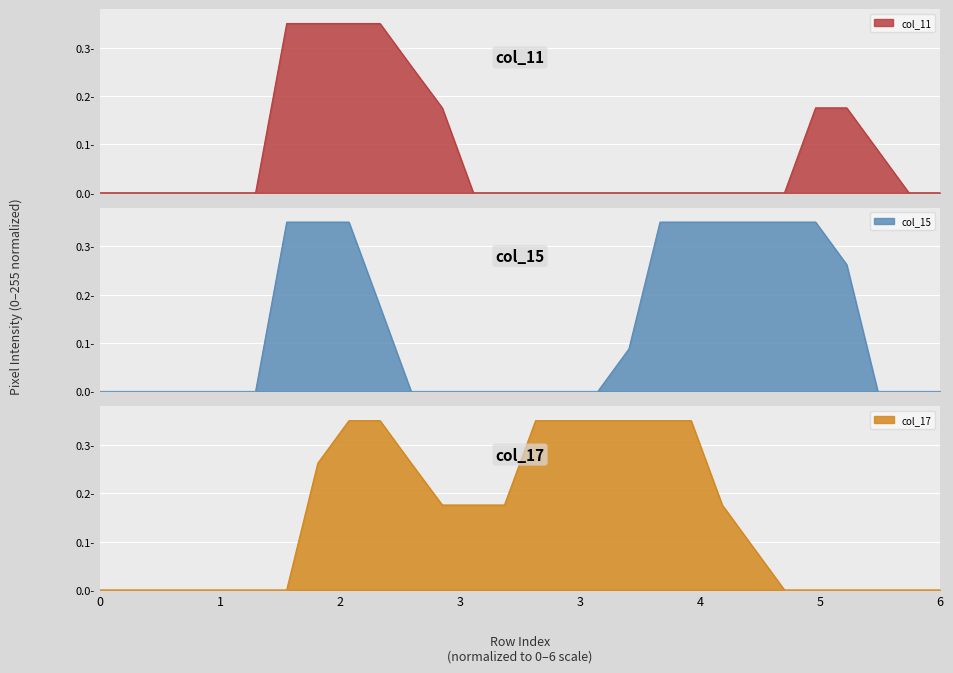

Count the col_17 values in the range 0 to 1.

28